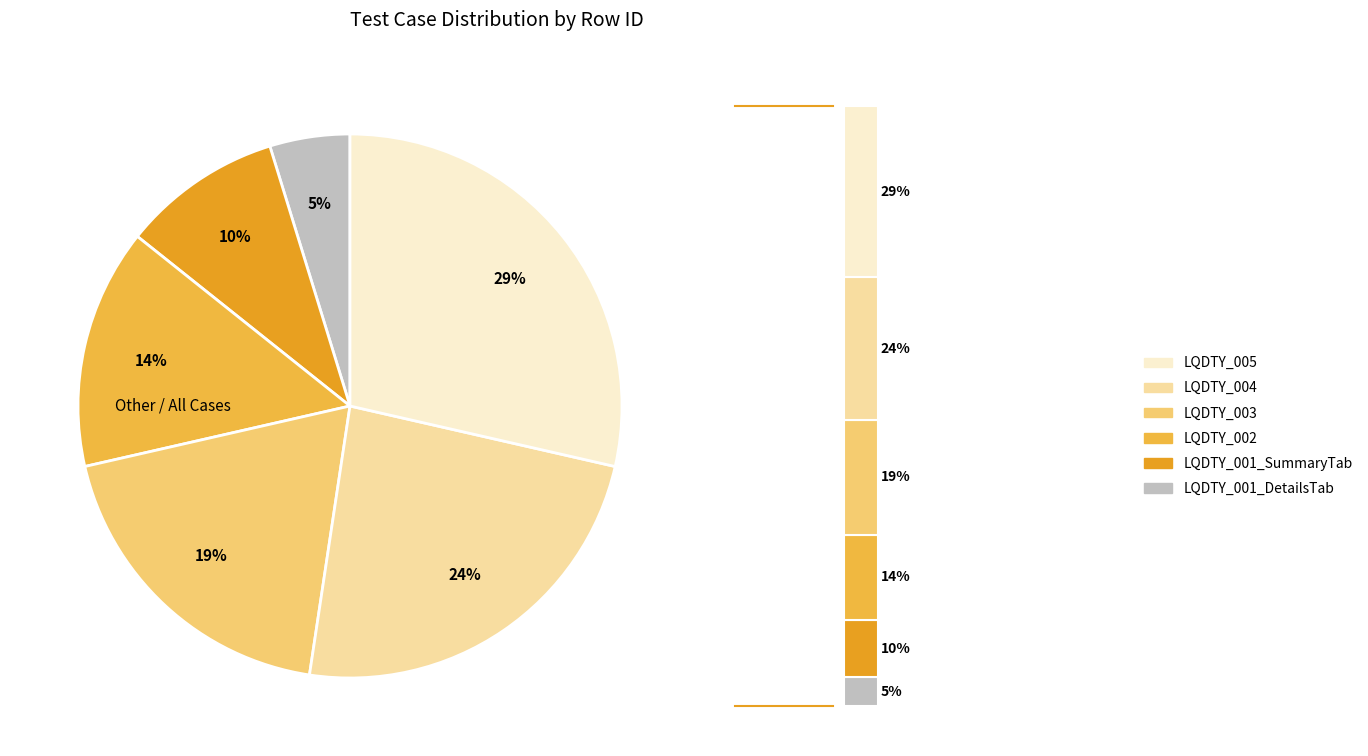

Which slice is the largest?

LQDTY_005